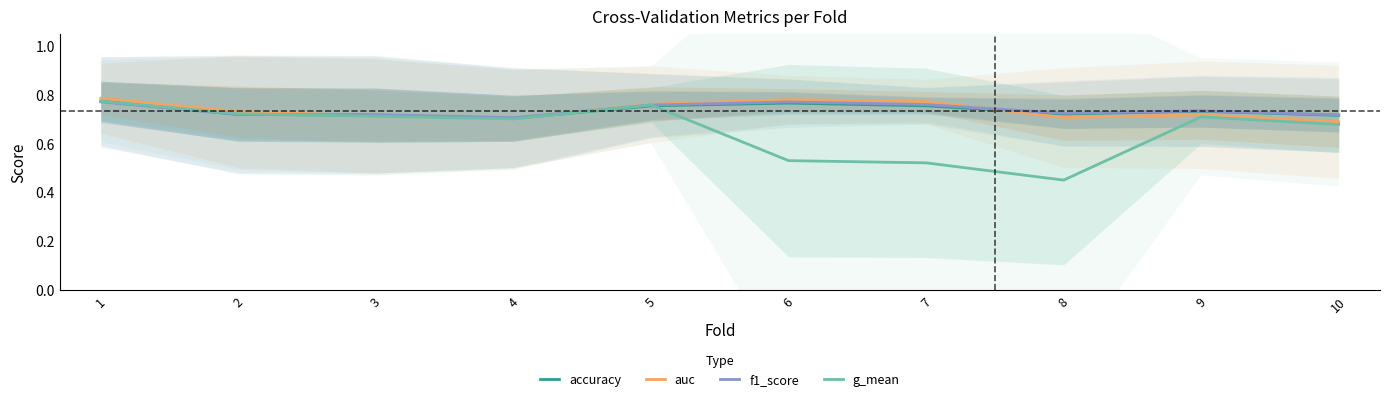

What is the total value across all series at 5?

3.0